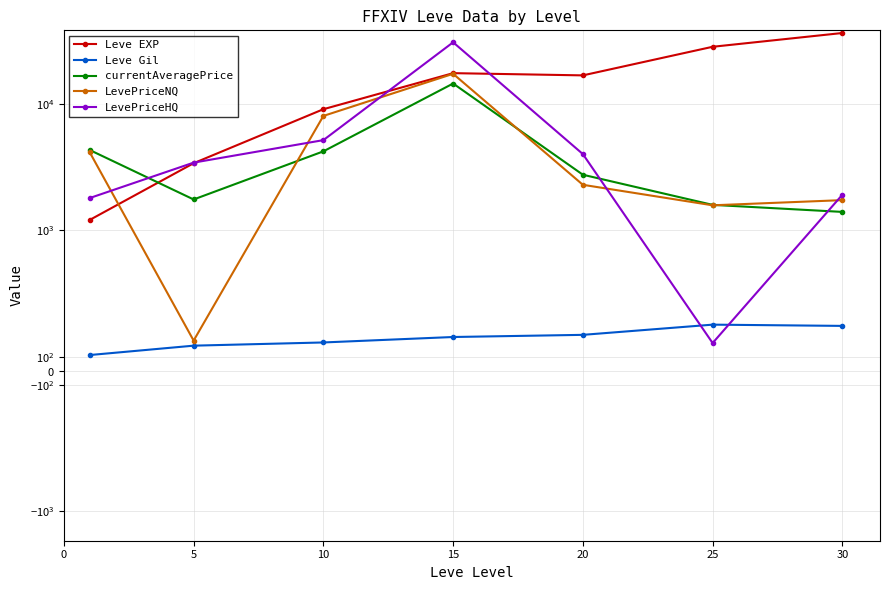

What is the value of the Leve EXP point at the 2nd from the left?

3405.0